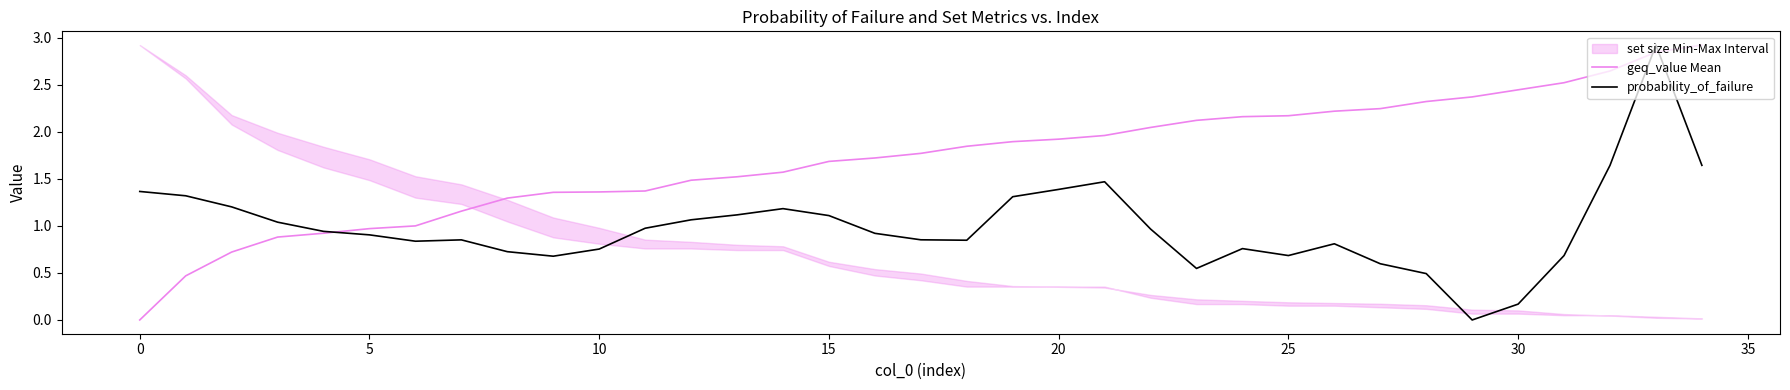

The geq_value Mean series shows 0.0 at 0. True or false?

True